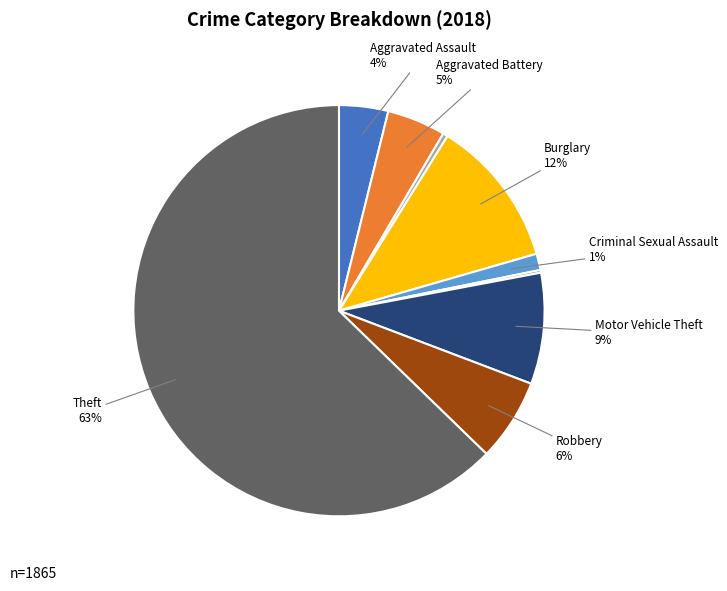

To the nearest percent, what is the average slice percentage?

11%